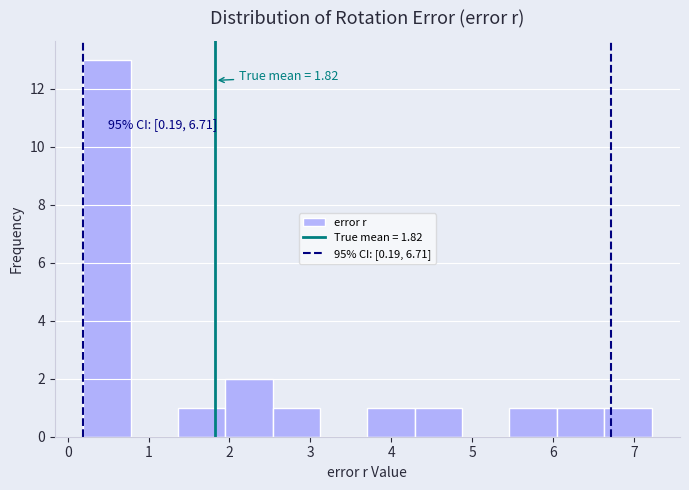

Which range on the x-axis has the tallest bar?

0.2 to 0.8